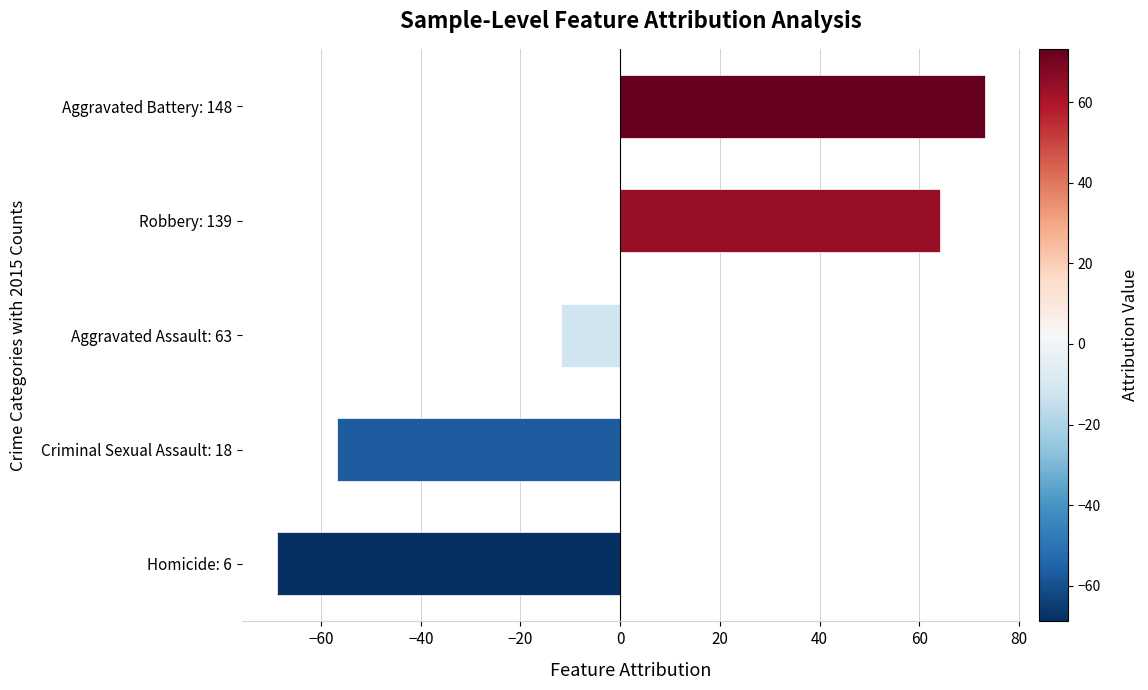

At which label is the value closest to 2?

Aggravated Assault: 63